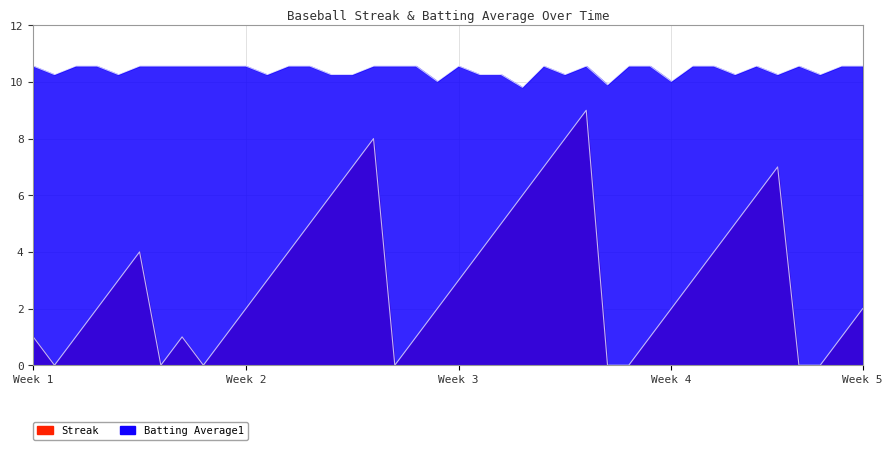

How many lines are shown in the chart?

2